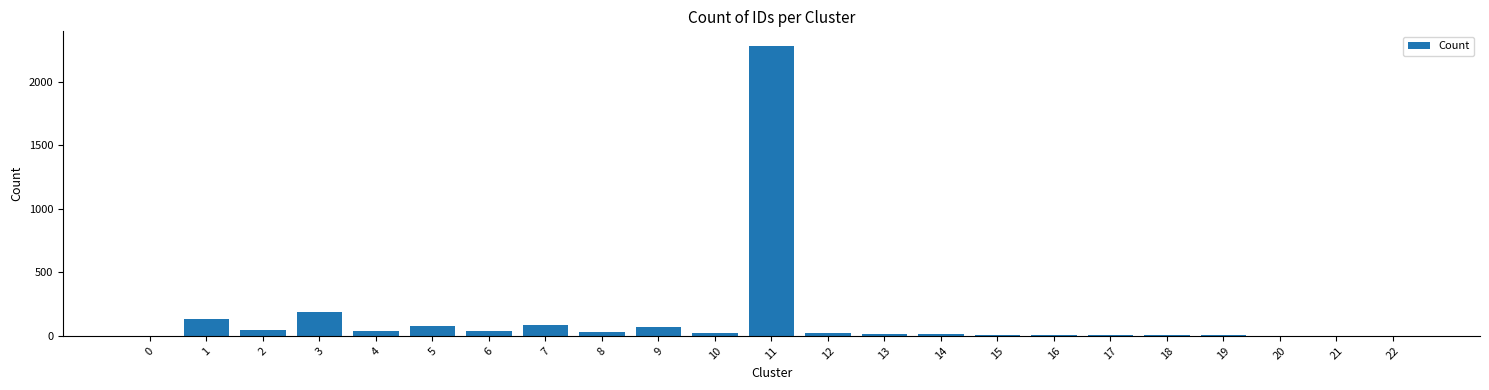

What is the maximum value shown in the chart?

2281